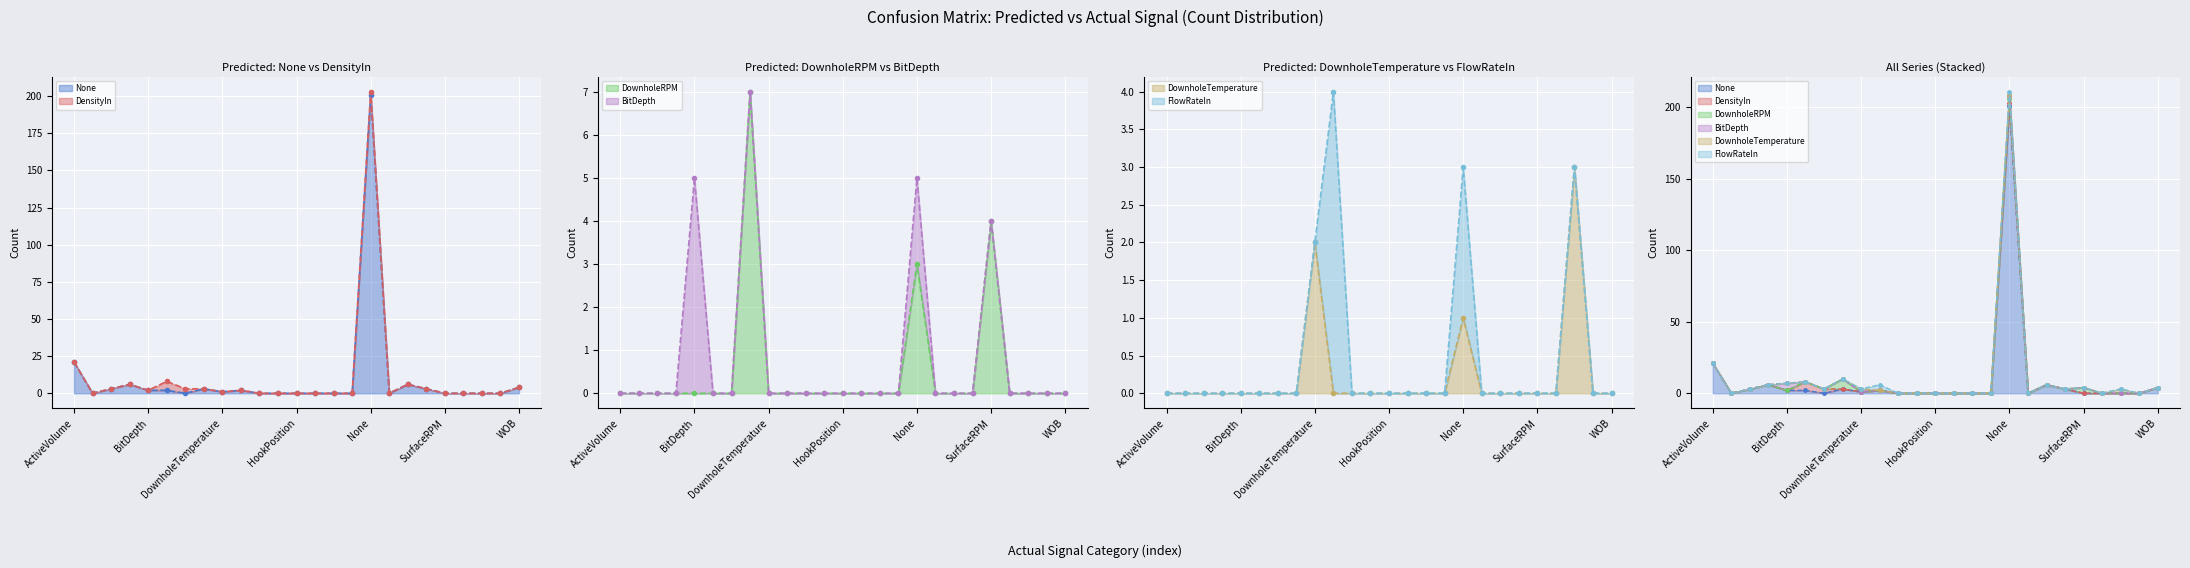

Is the value of Predicted: DownholeRPM at TemperatureOut greater than the value of Predicted: None at ROP?

No